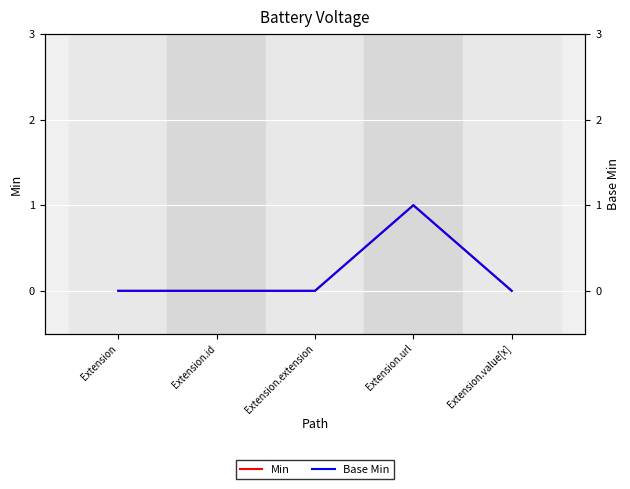

True or false: Base Min has more than 2 interior local peaks.

False